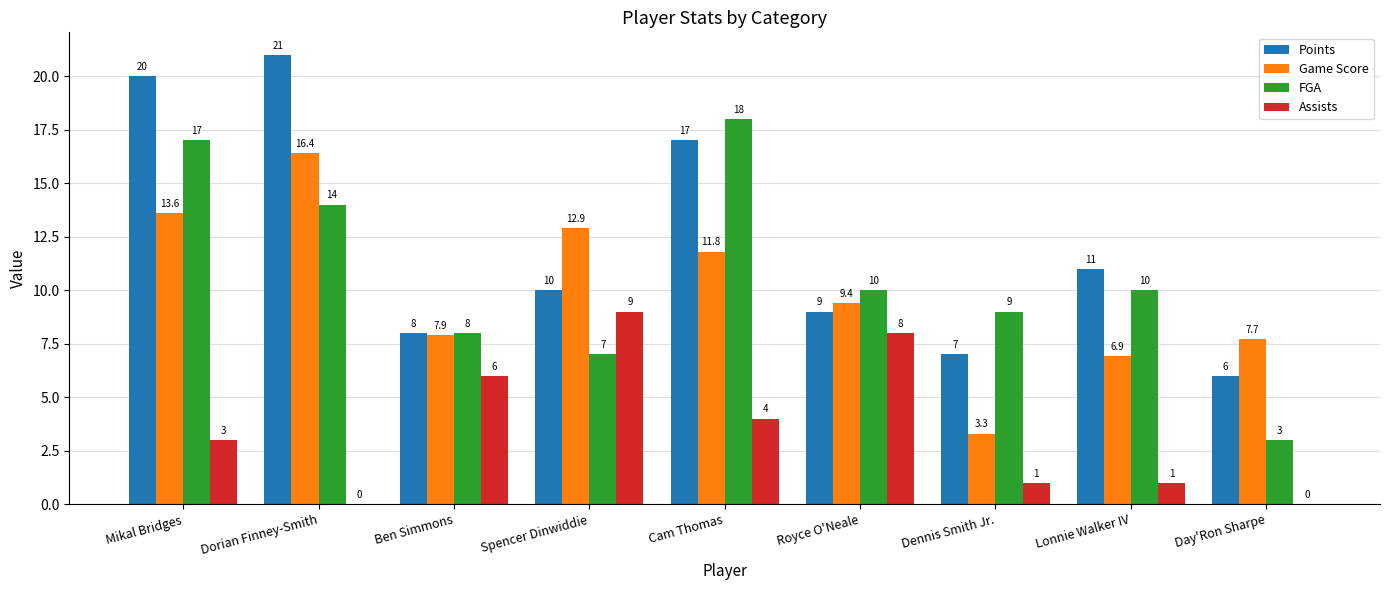

What is the sum of all Points values?

109.0